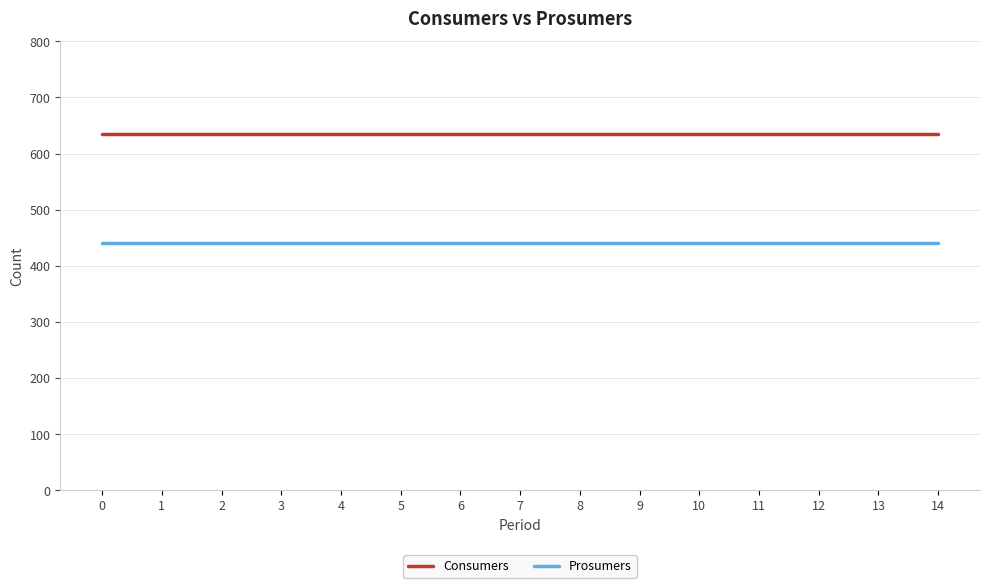

True or false: Consumers and Prosumers cross at least once.

False